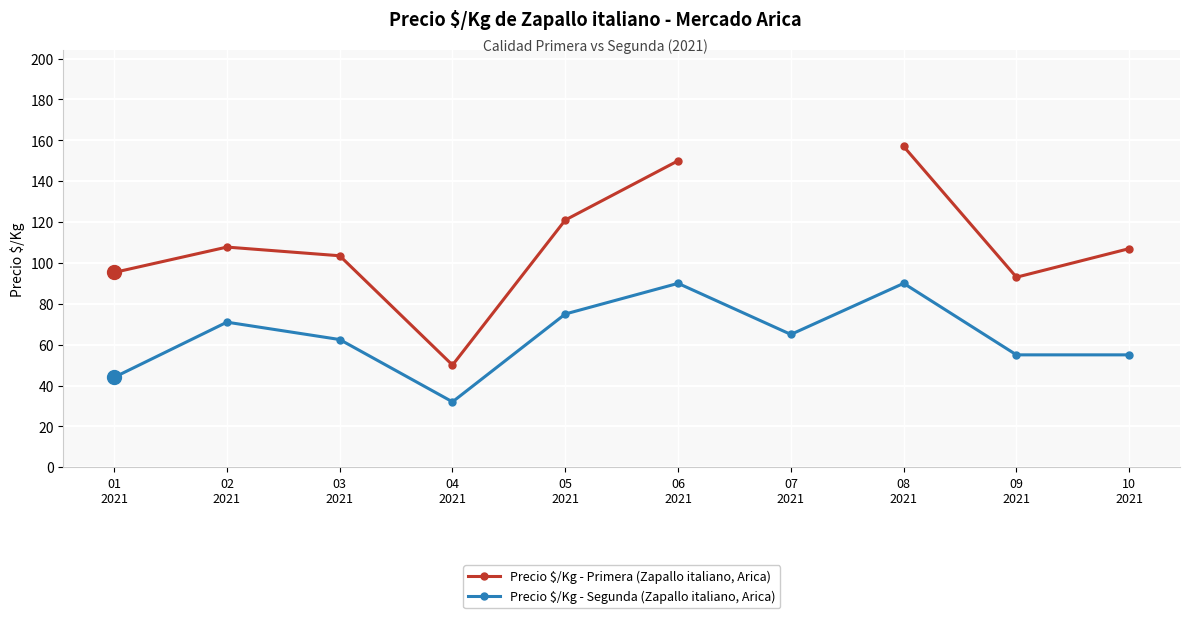

What is the sum of the Precio $/Kg - Segunda values at 05
2021 and 02
2021?

146.0